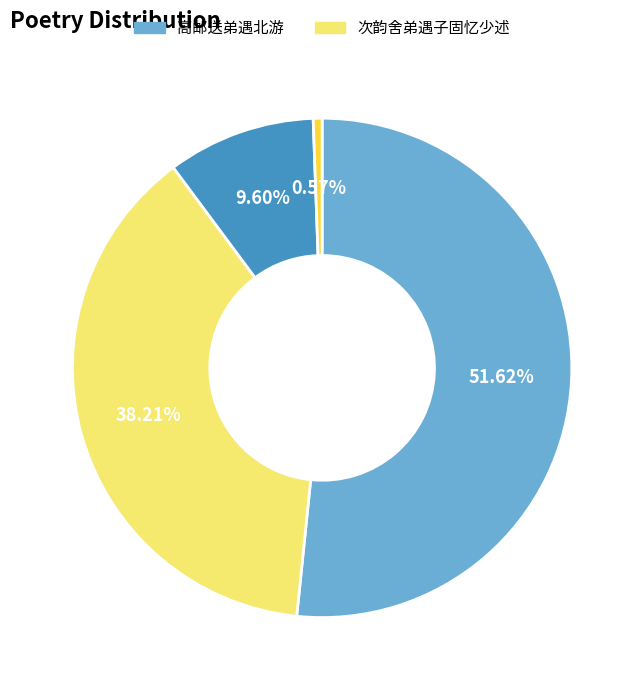

How many segments does this pie chart have?

4